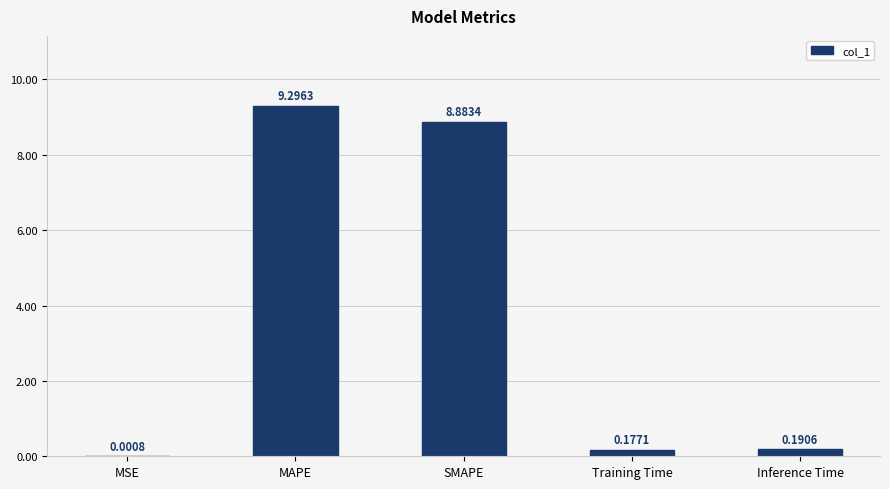

What is the change in value from MAPE to Training Time?

-9.1